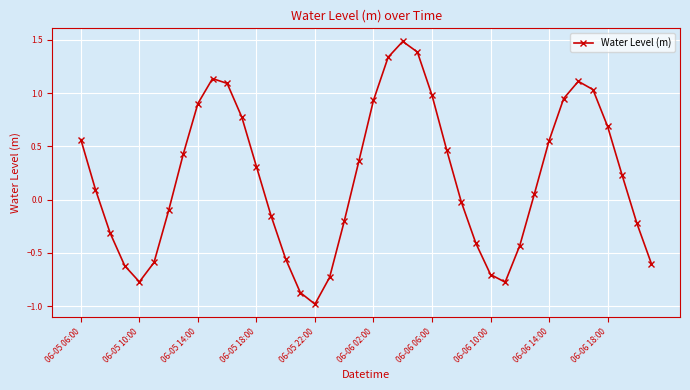

What is the difference between the second highest and second lowest values?

2.3